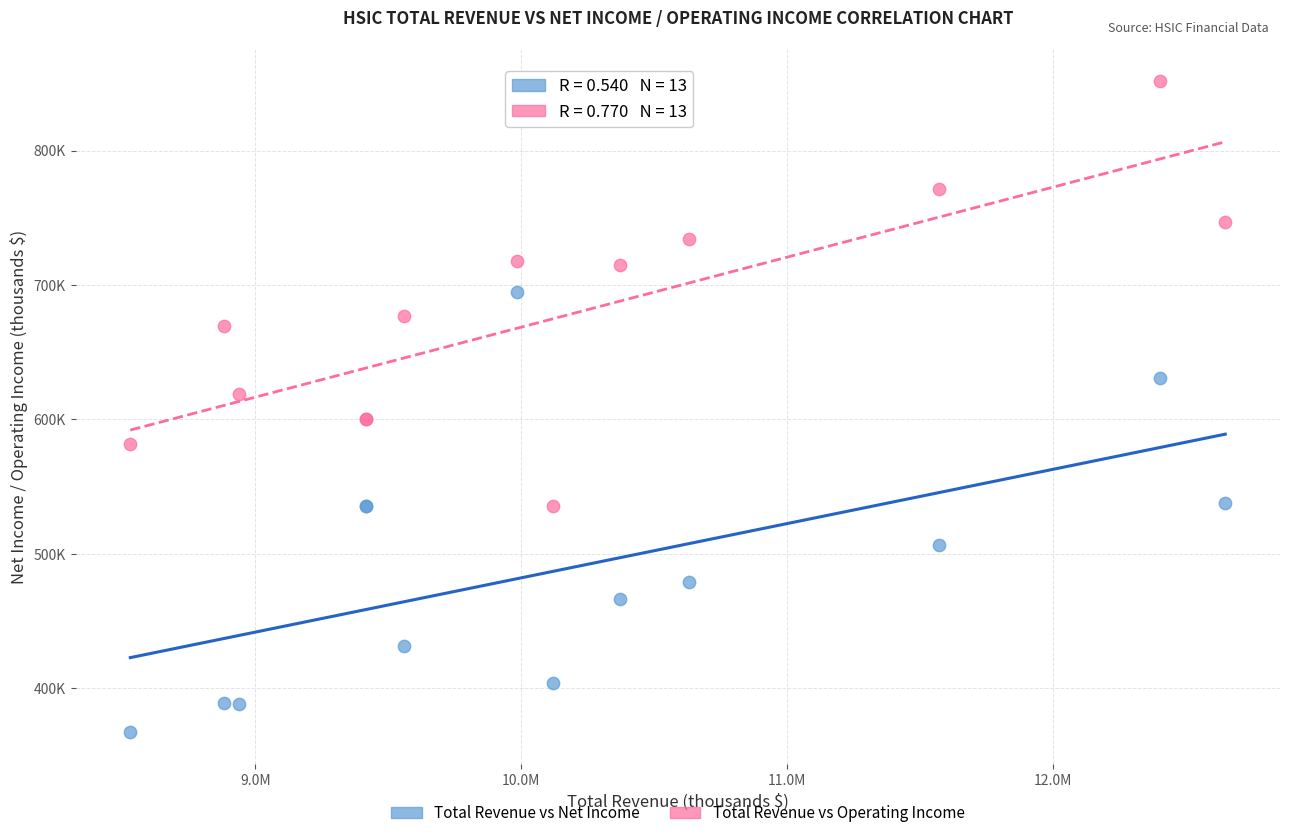

Which series reaches the minimum Y coordinate?

Total Revenue vs Net Income